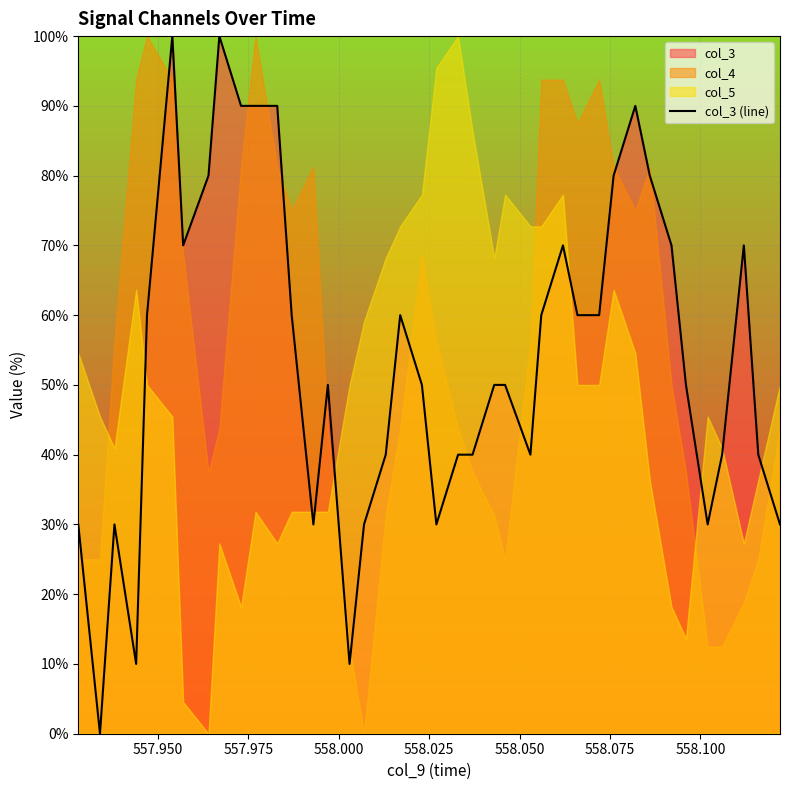

What is the maximum value shown in the chart?

100